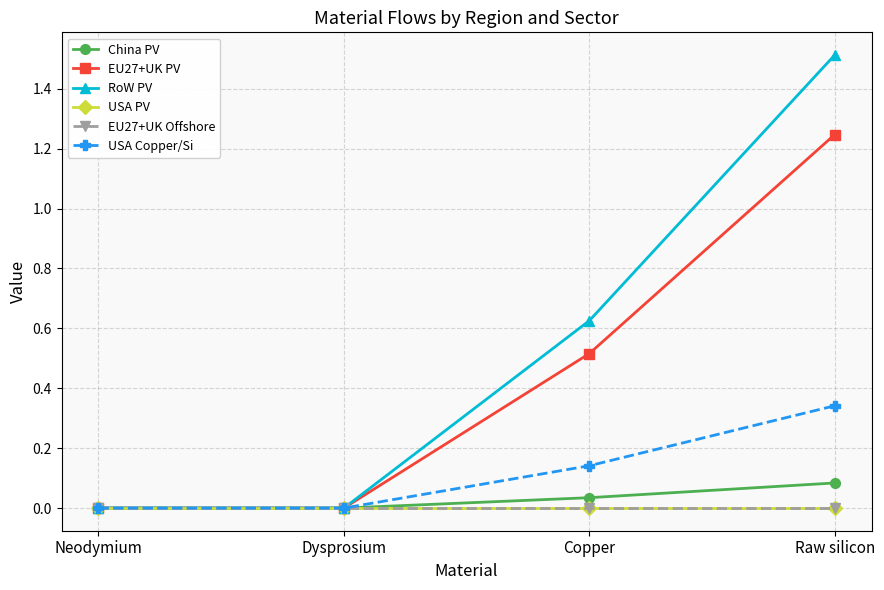

At how many categories does at least one series exceed 1?

1